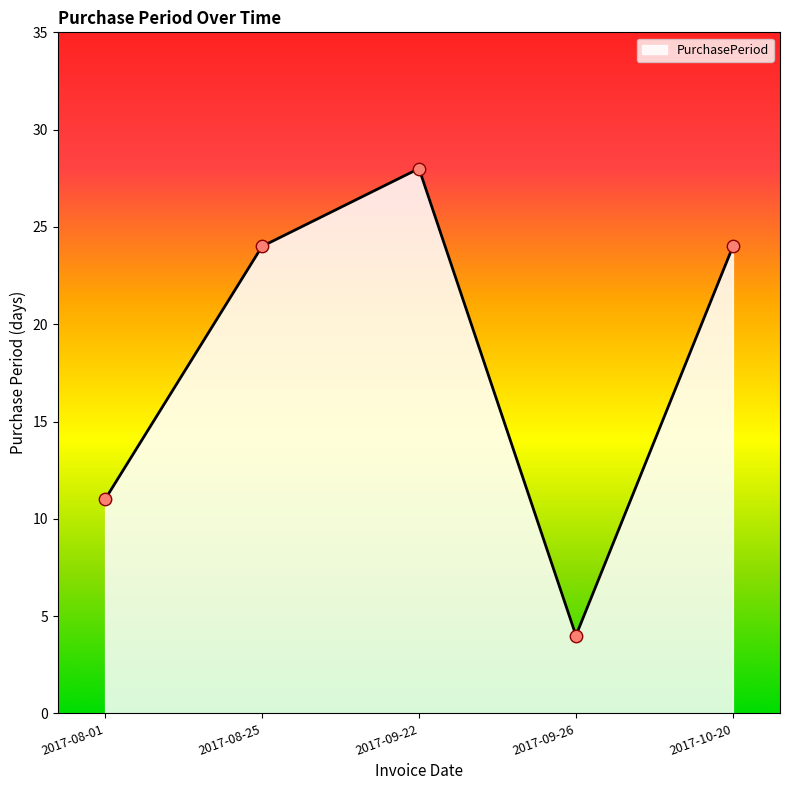

What is the change in value from 2017-08-01 to 2017-10-20?

+13